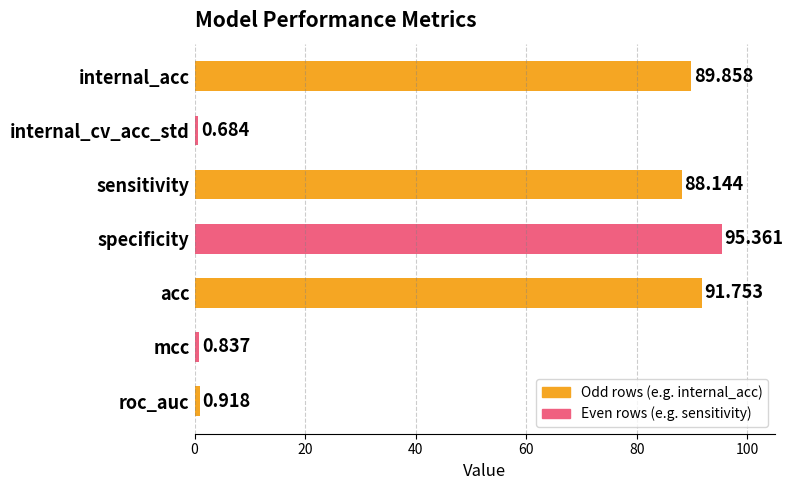

What is the label of the 6th bar from the top?

mcc